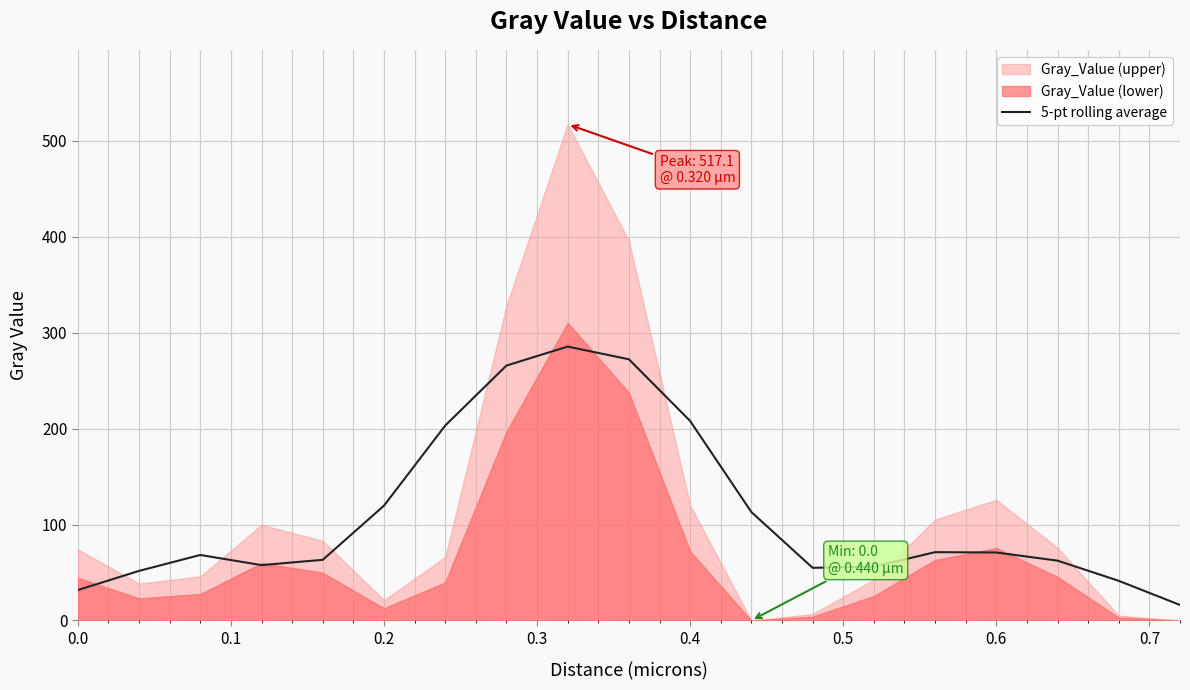

Is it true that the value at 18 is 3.5?

False